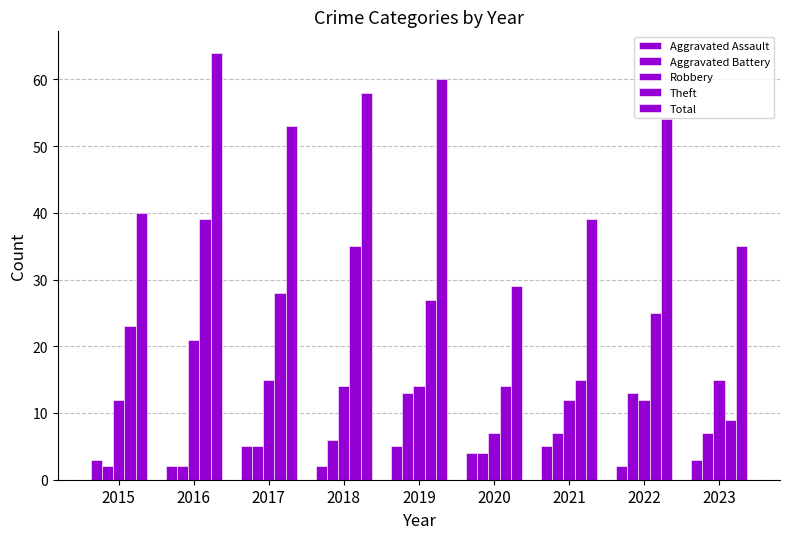

How many groups of bars are there?

9